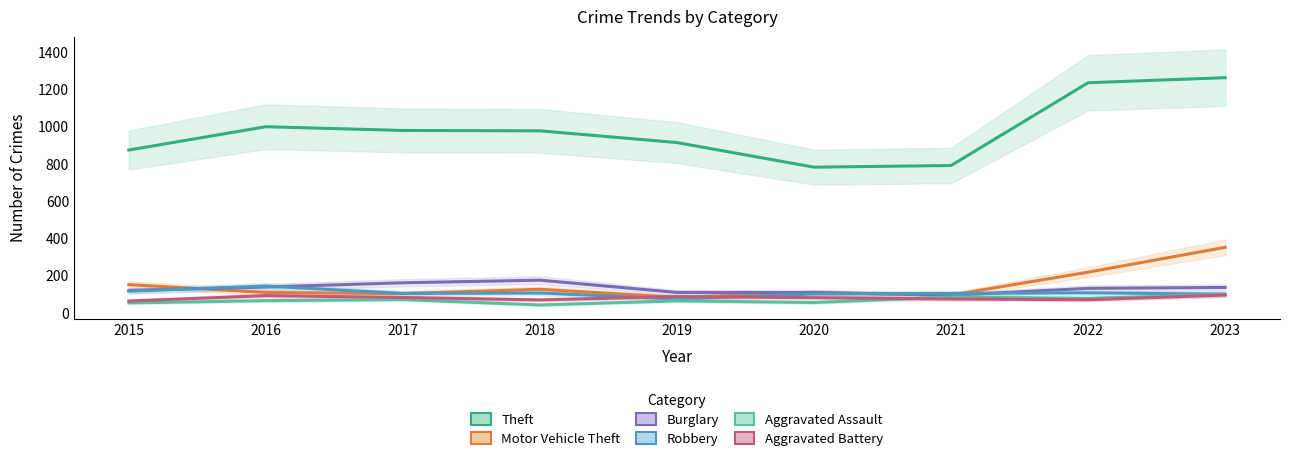

Rank the series by their maximum value, from highest to lowest.

Theft, Motor Vehicle Theft, Burglary, Robbery, Aggravated Assault, Aggravated Battery